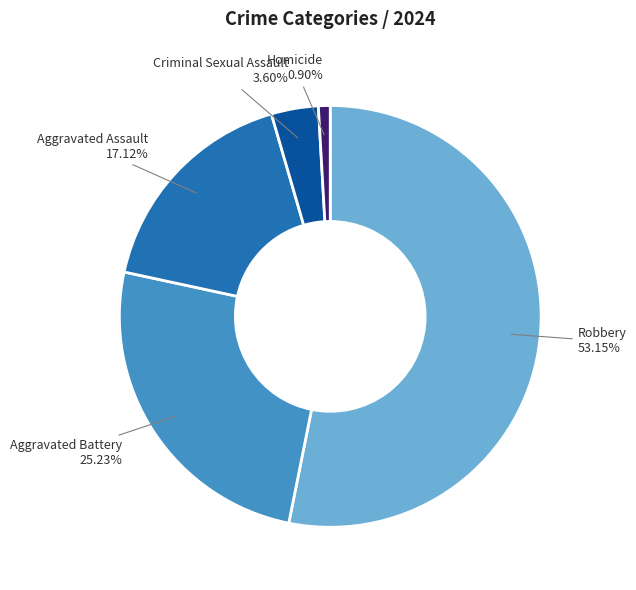

To the nearest percent, what percentage of the pie is Robbery?

53%